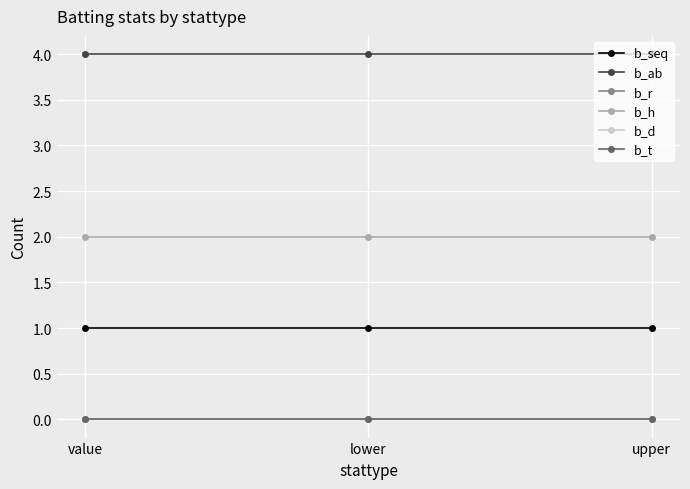

Rank the series at upper from lowest to highest value.

b_r, b_d, b_t, b_seq, b_h, b_ab